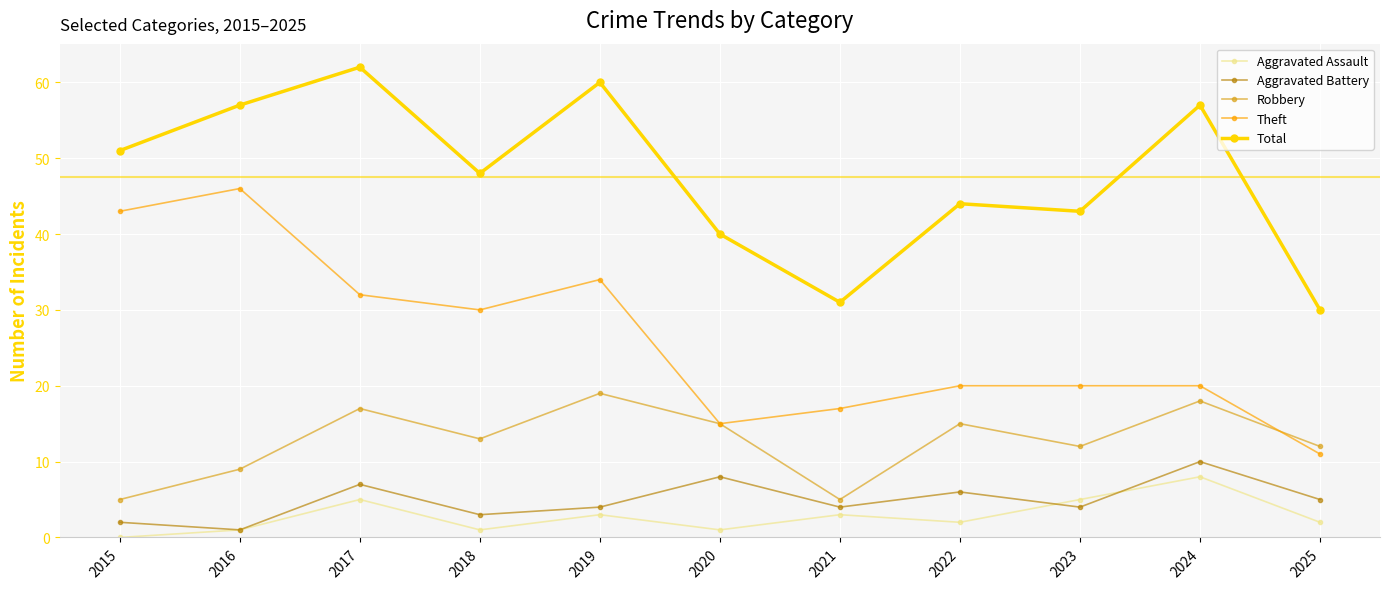

How many lines are shown in the chart?

5